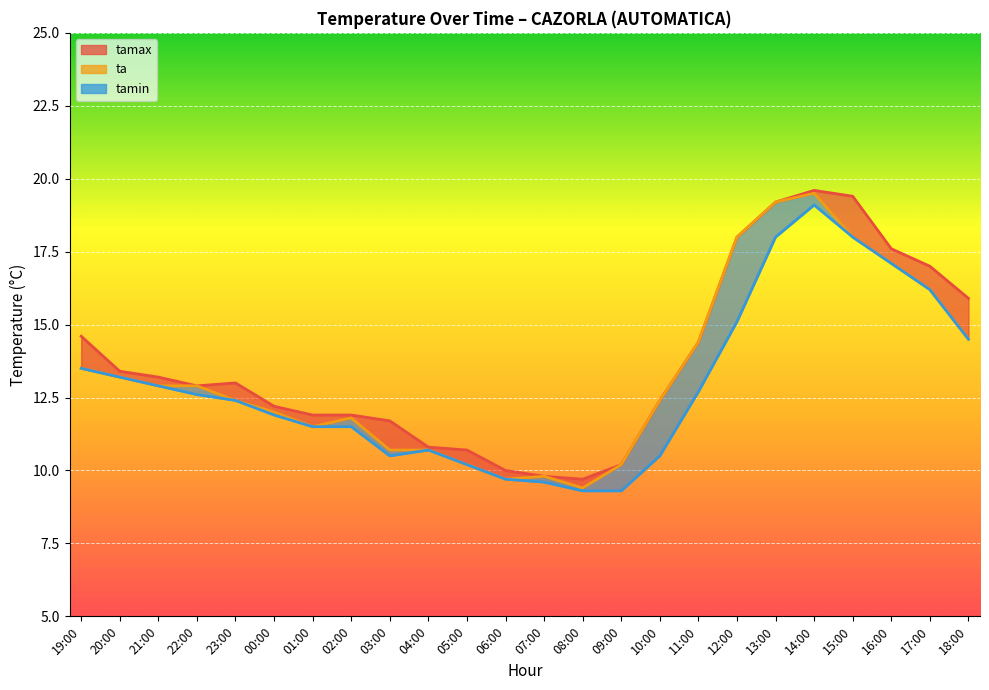

The value of tamin line at 09:00 is 3.5. True or false?

False